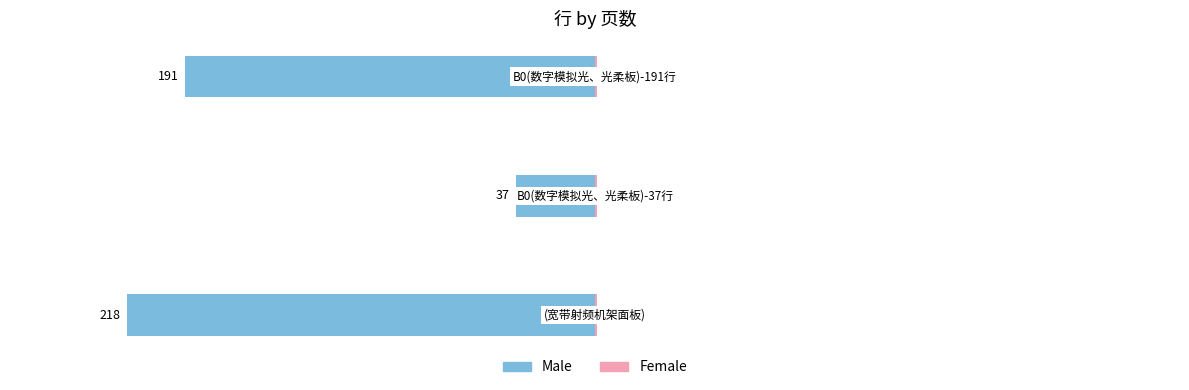

How many bars are there in total?

6